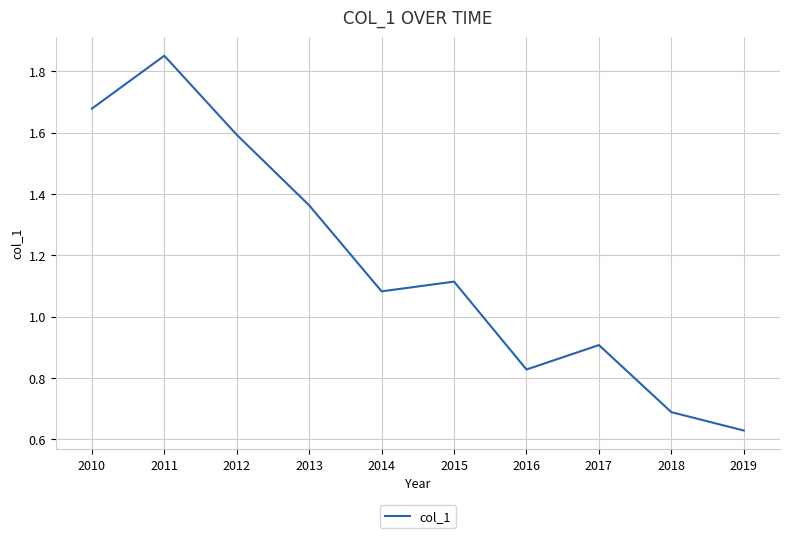

How many interior local valleys (lower than both neighbors) does the data have?

2